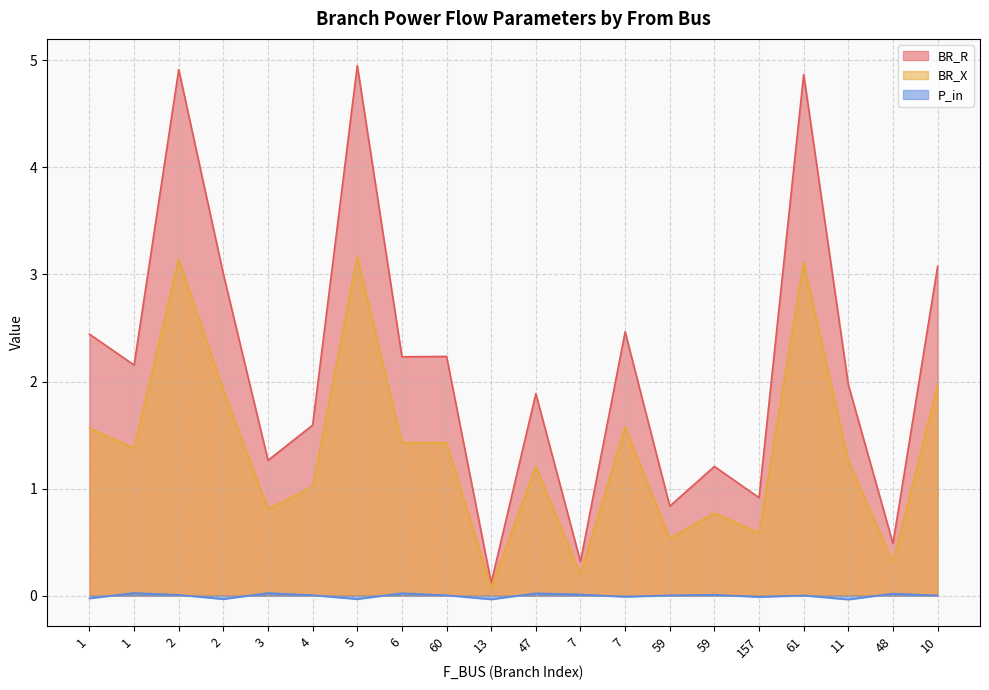

At which category is the sum across all series the highest?

5